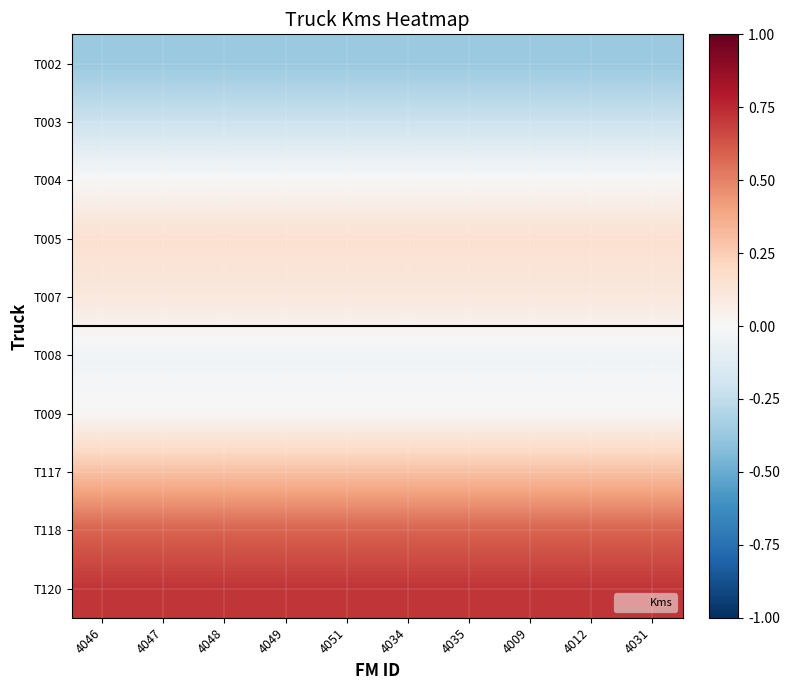

At which category is the sum across all series the highest?

4046